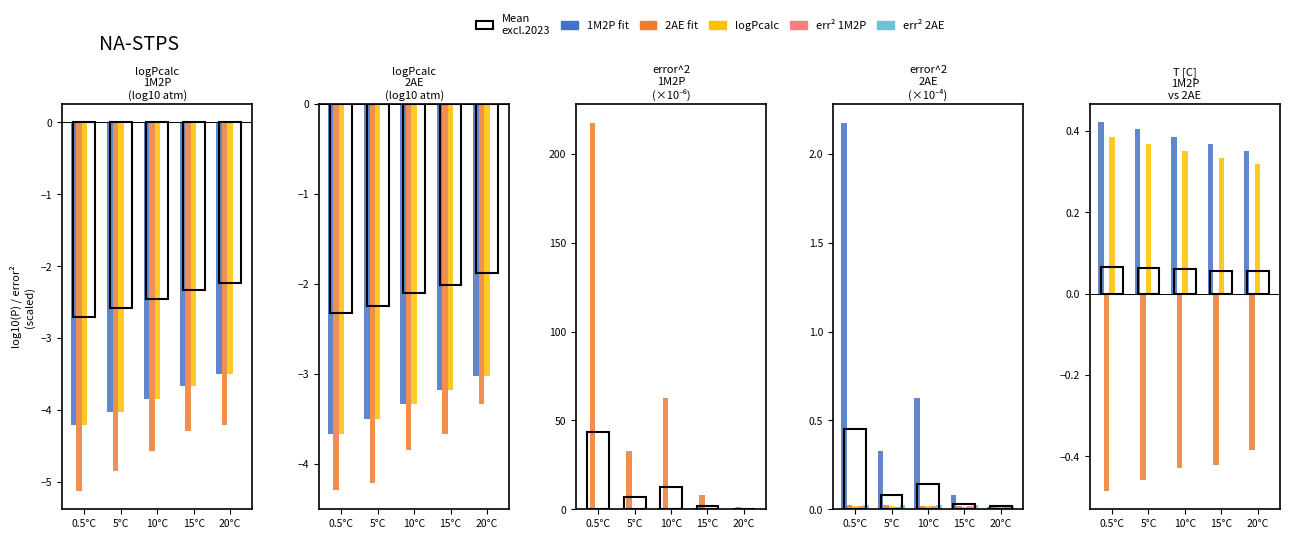

List the series in order of their peak value, lowest first.

2AE fit, err² 2AE, err² 1M2P, Mean excl.2023, logPcalc, 1M2P fit